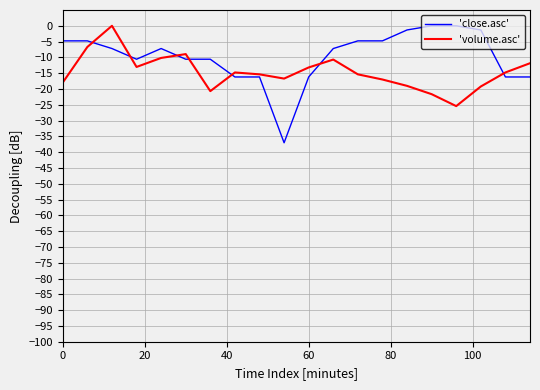

Does the chart have visible grid lines?

Yes